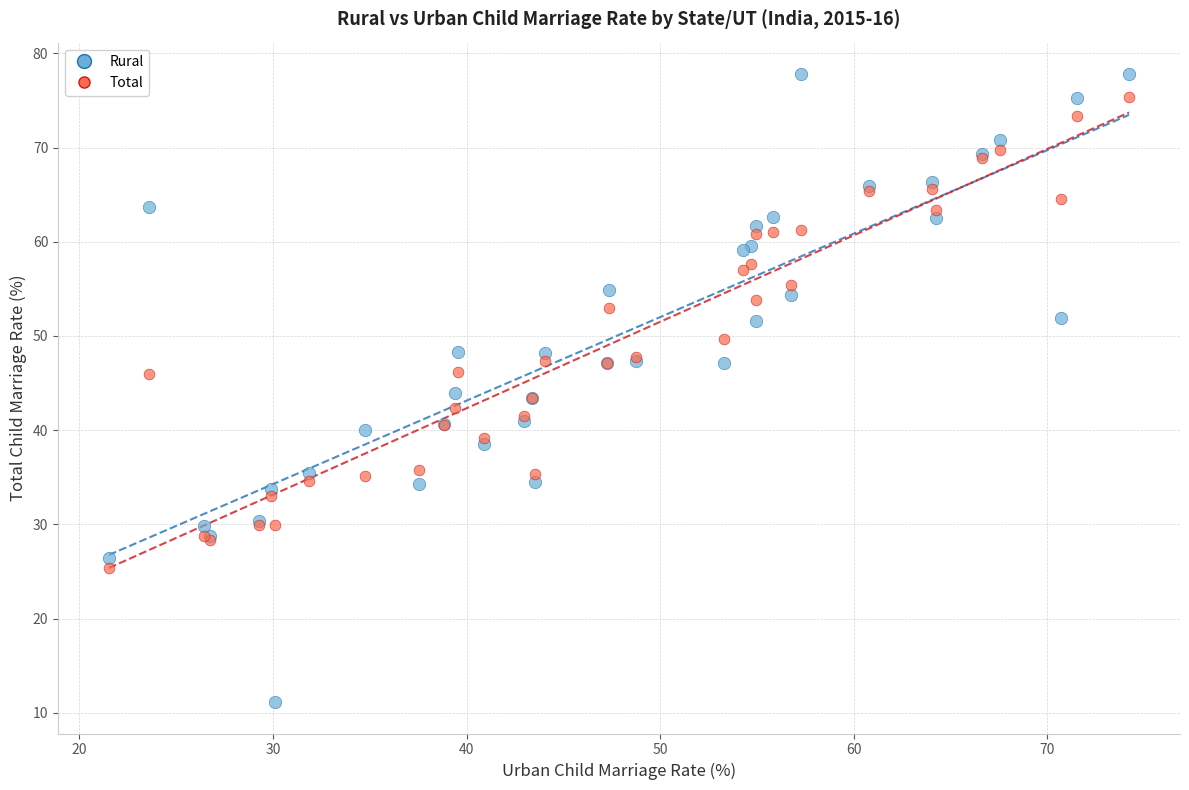

Which series has the widest spread of Y values?

Rural